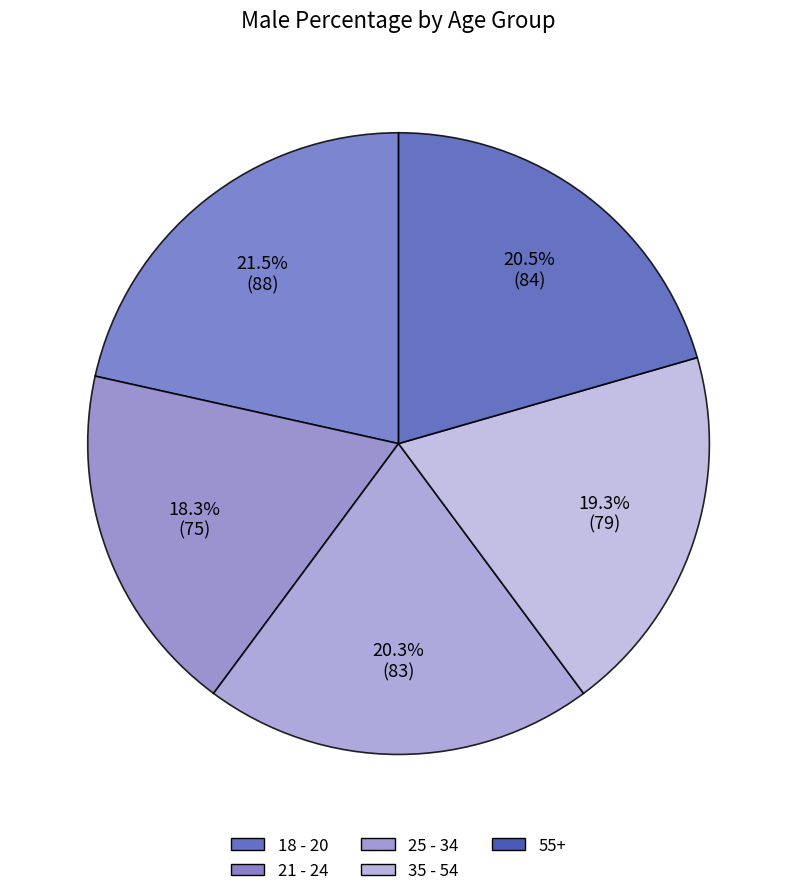

To the nearest percent, what portion does 25 - 34 represent?

20%